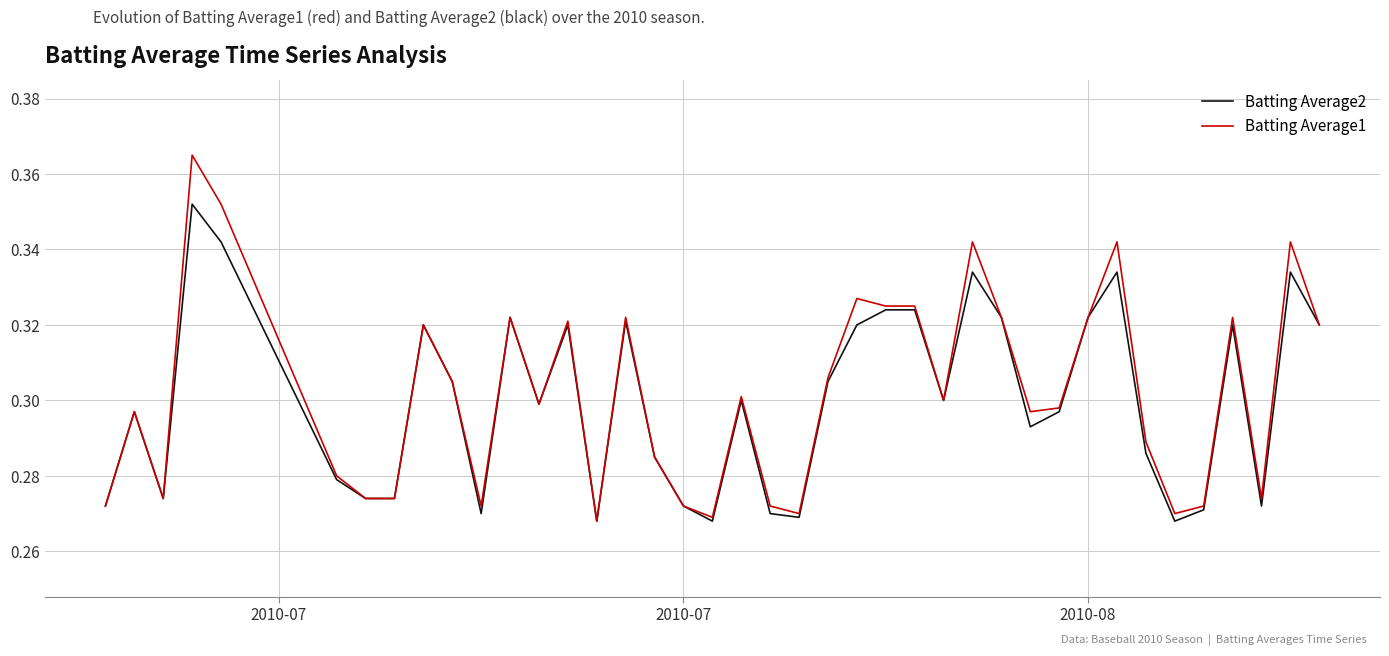

List the series in order of their peak value, lowest first.

Batting Average2, Batting Average1